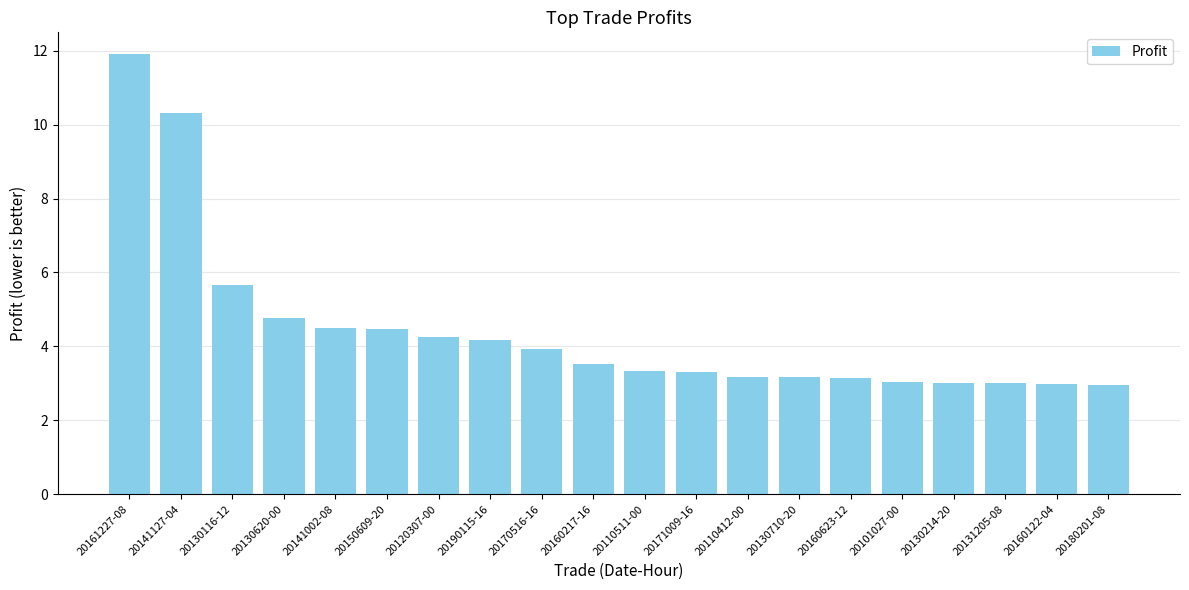

Does the chart contain any negative values?

No